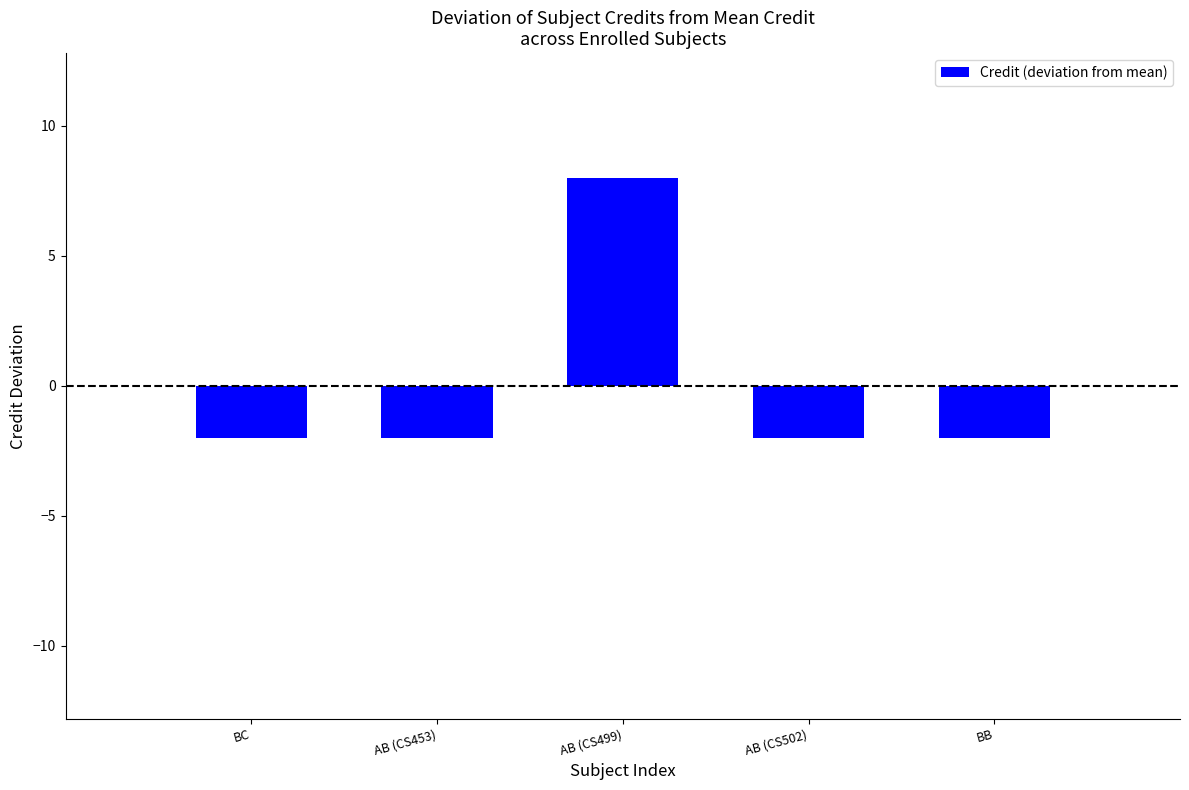

Reading left to right, list all the values displayed in this chart.

-2	-2	8	-2	-2